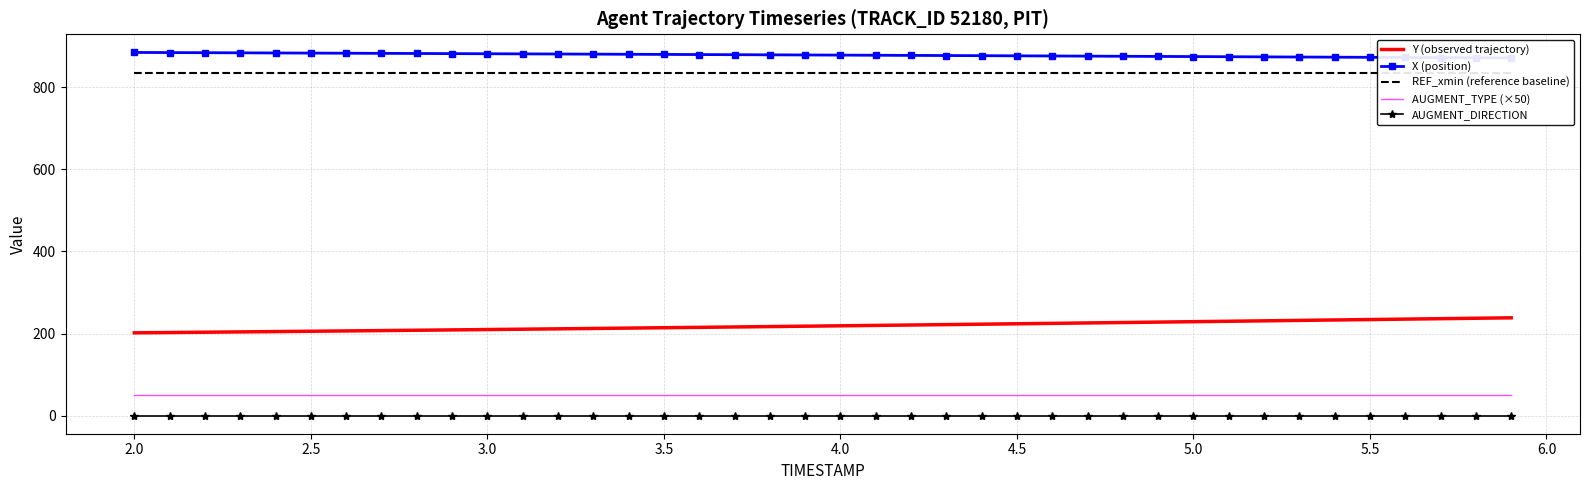

True or false: X (position) has more than 1 interior local peaks.

False